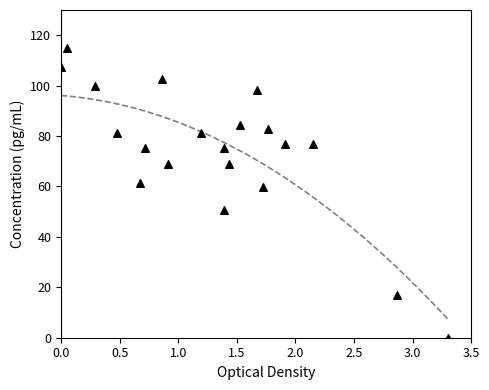

What is the range of X values (max minus min)?

3.3